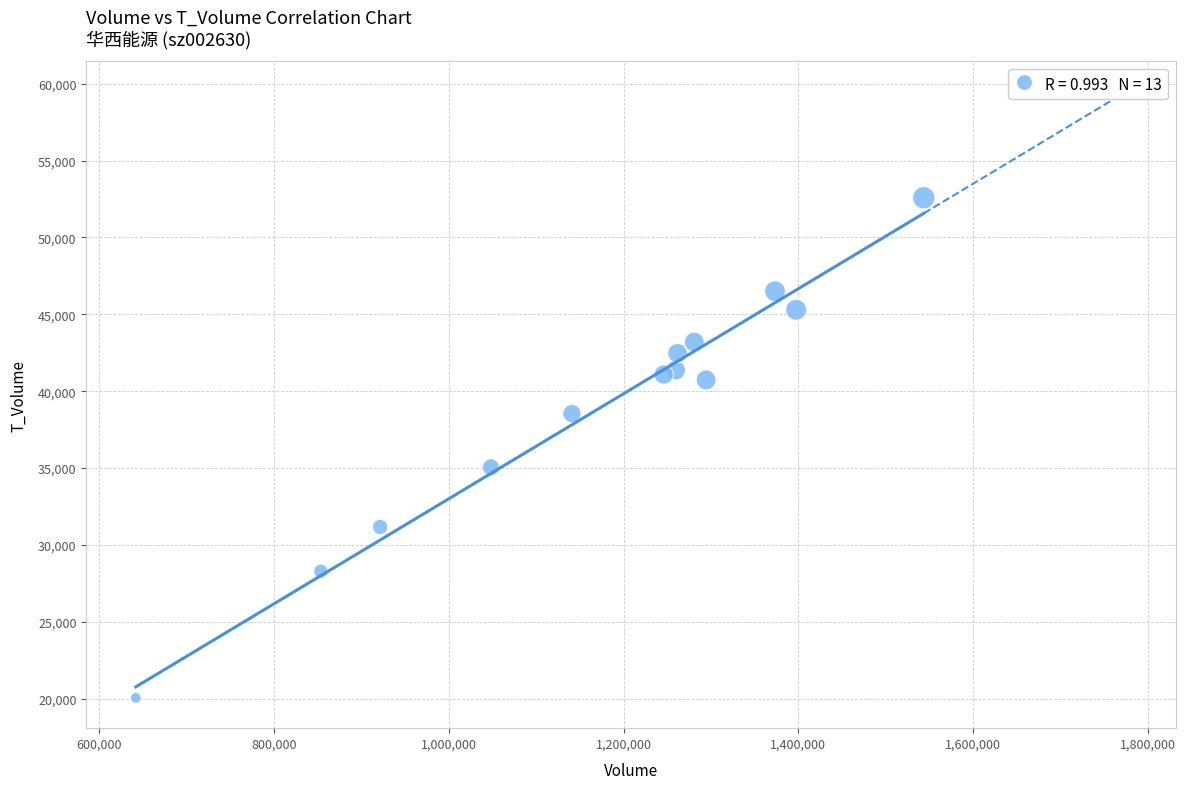

What Y value in the scatter plot is closest to 36314?

35051